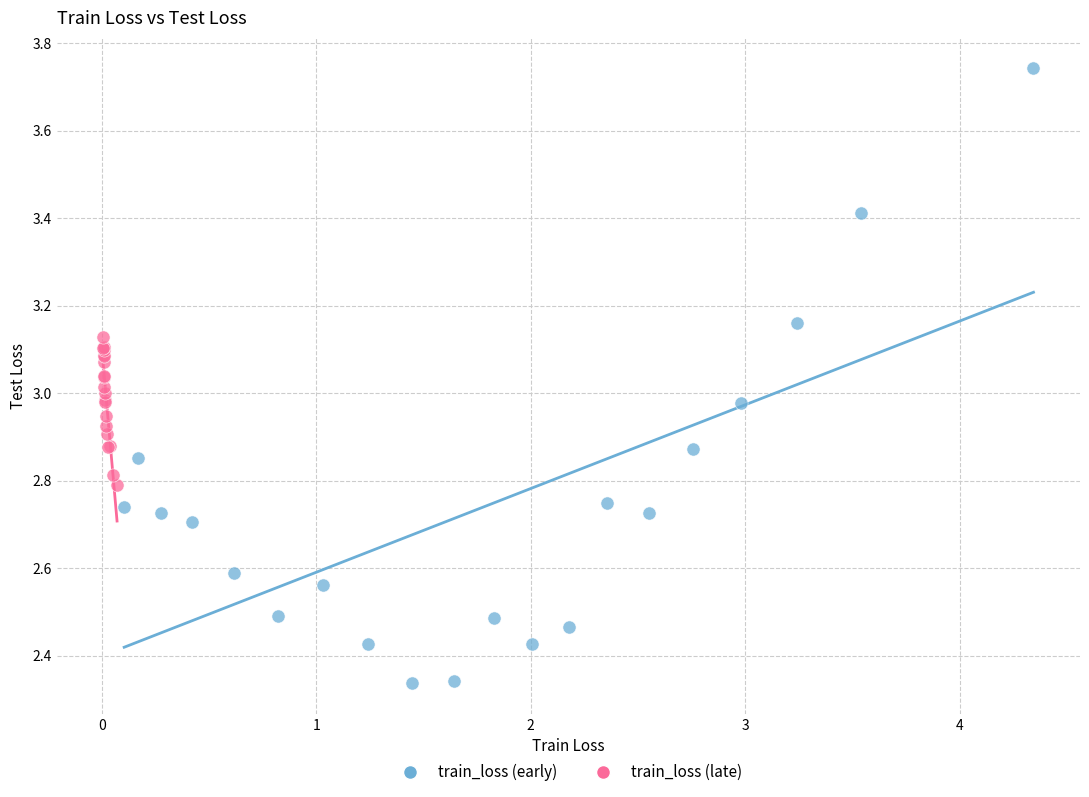

Which series has the widest spread of Y values?

train_loss (early)